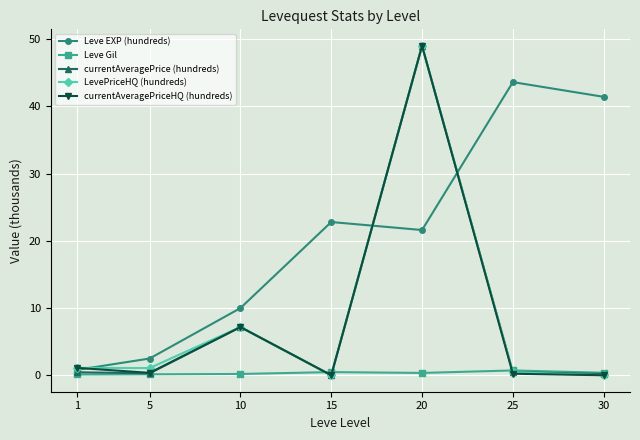

At which label does Leve EXP (hundreds) reach its peak?

25